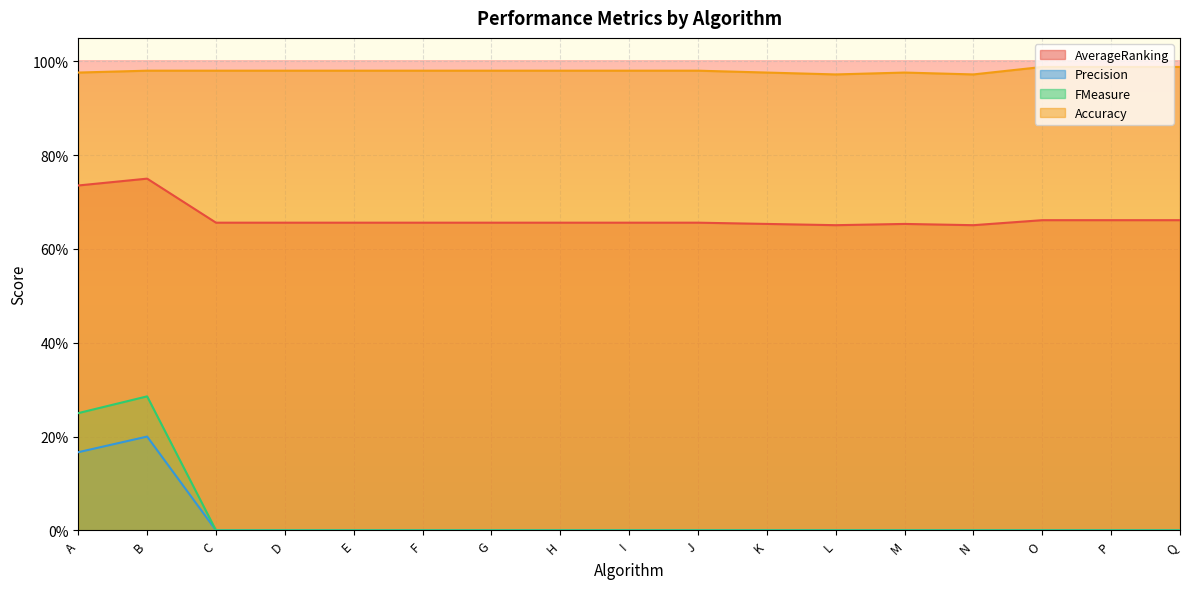

True or false: Accuracy and FMeasure cross at least once.

False